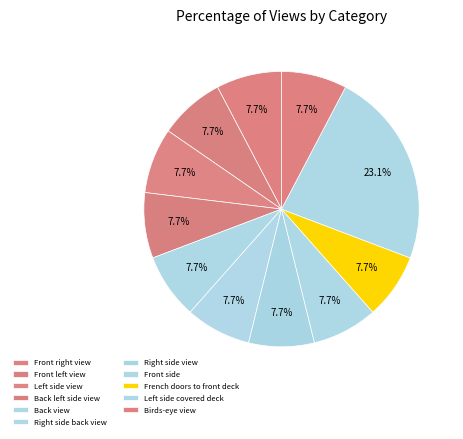

Is there a majority slice in this chart?

No